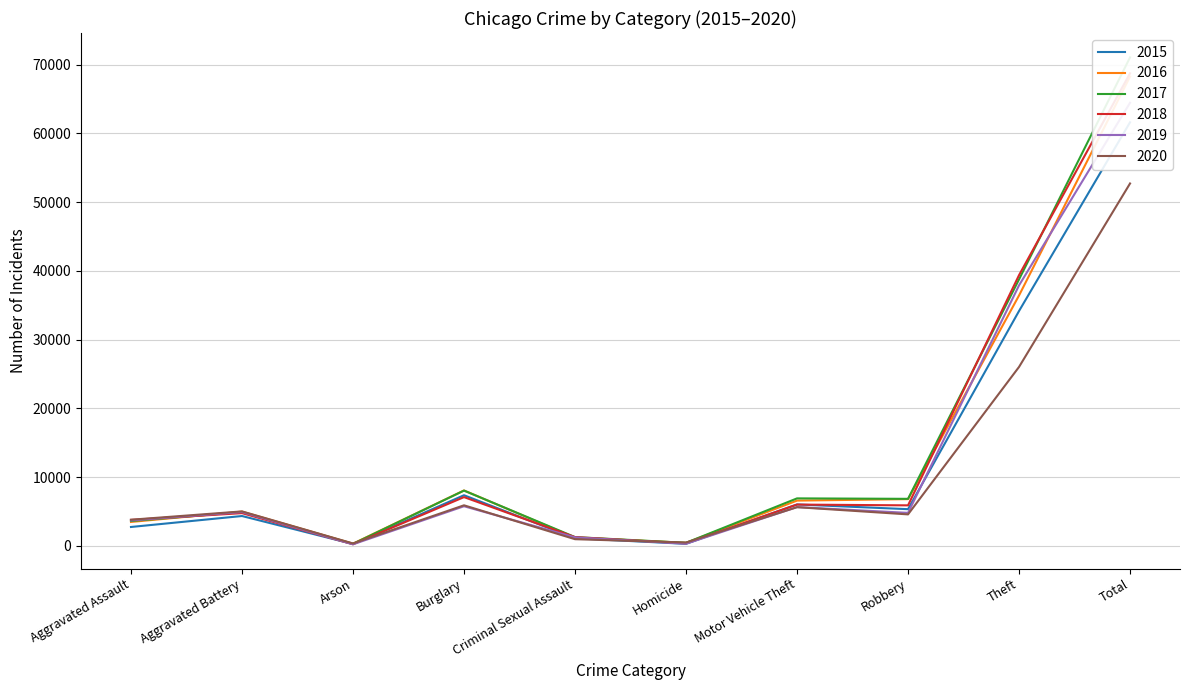

List the labels in order of 2019 value, largest first.

Total, Theft, Burglary, Motor Vehicle Theft, Aggravated Battery, Robbery, Aggravated Assault, Criminal Sexual Assault, Homicide, Arson